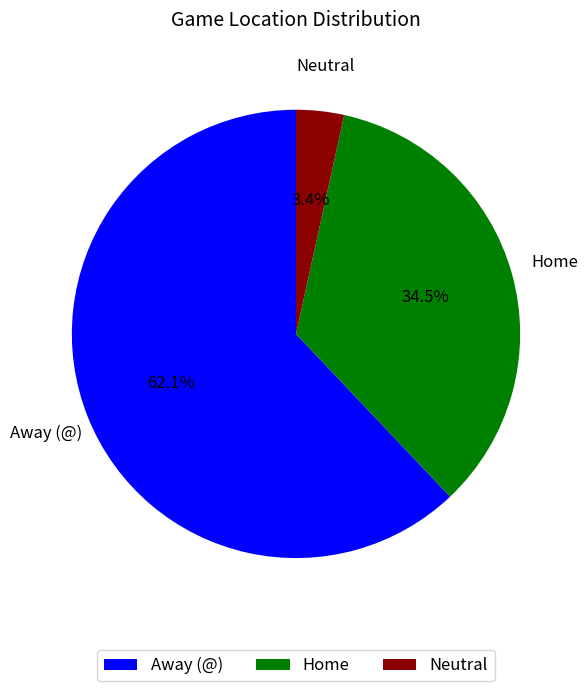

To the nearest percent, what is the average slice percentage?

33%